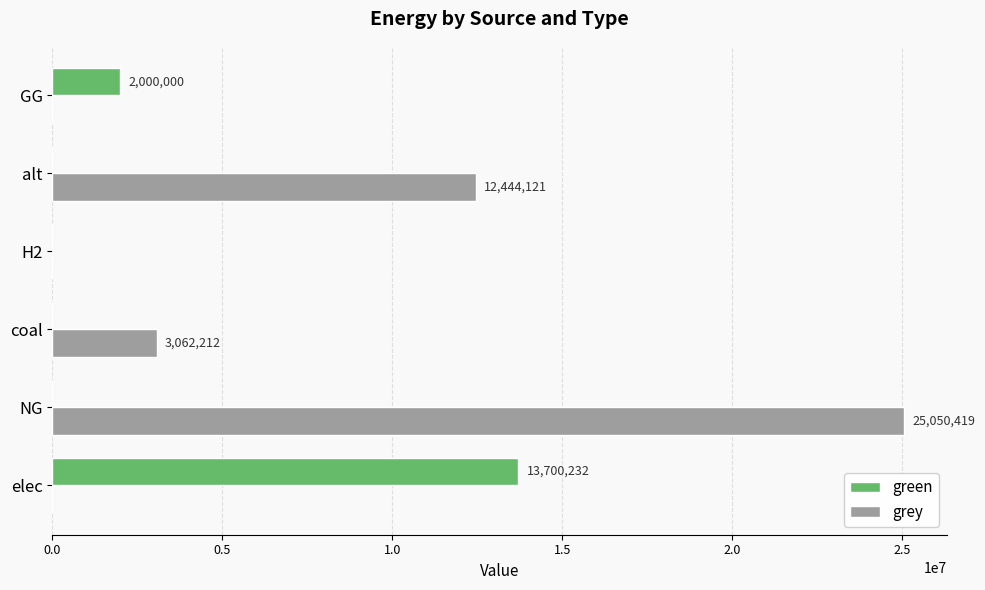

What is the maximum value for green?

13700231.7